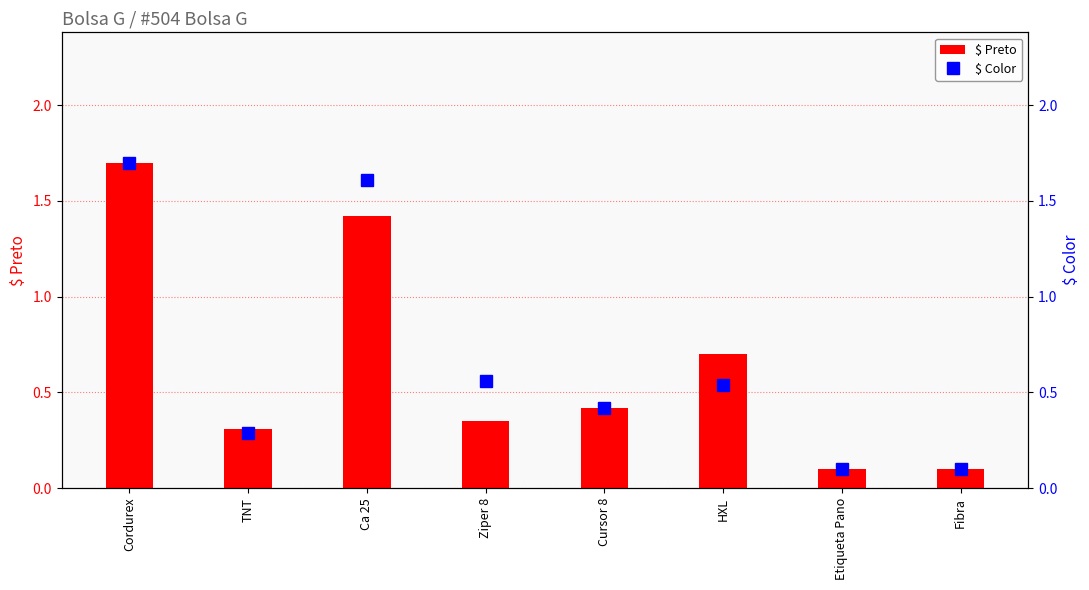

Which has a higher value, Cordurex or Etiqueta Pano?

Cordurex